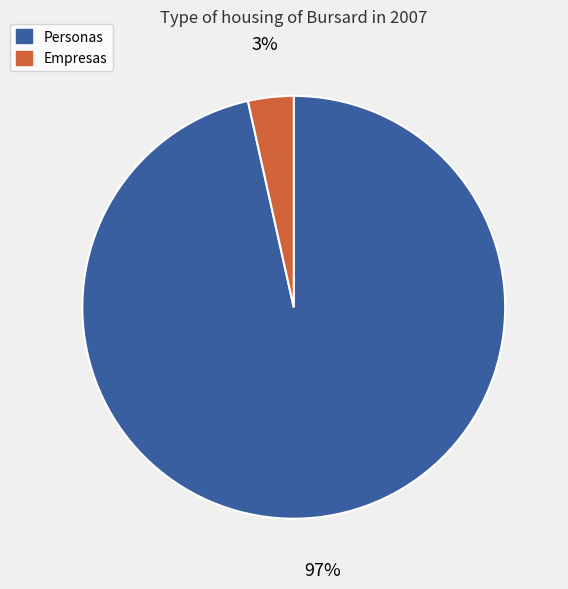

Is it true that Personas is 85% of the pie?

False